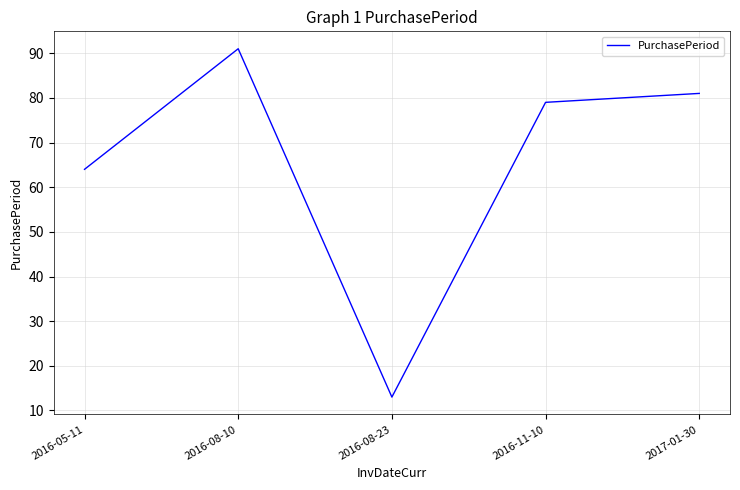

At which category does the data reach its first local peak?

2016-08-10